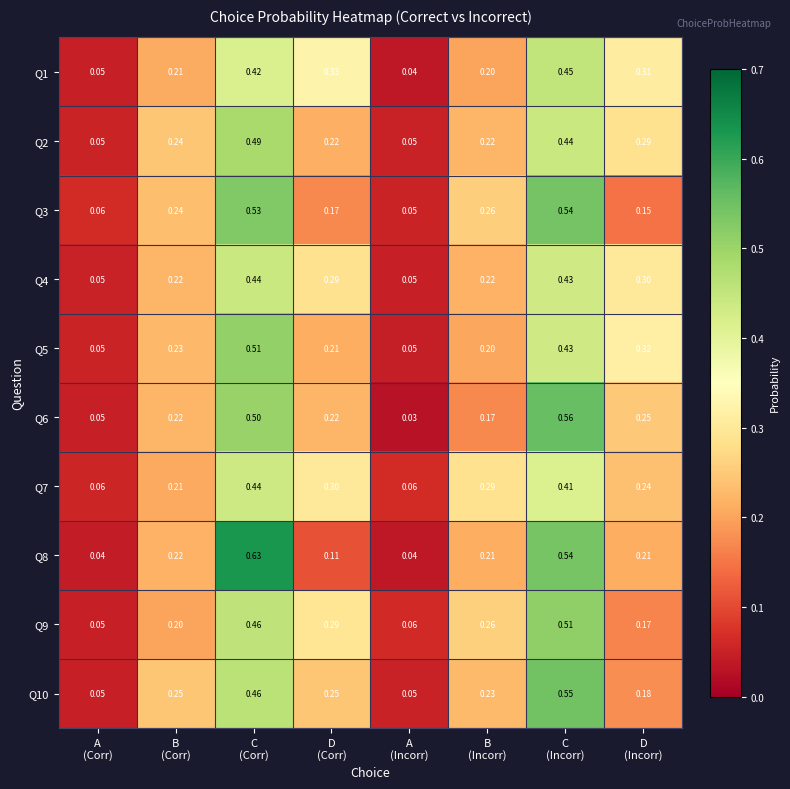

What is the difference between the highest and lowest values at D
(Corr)?

0.2